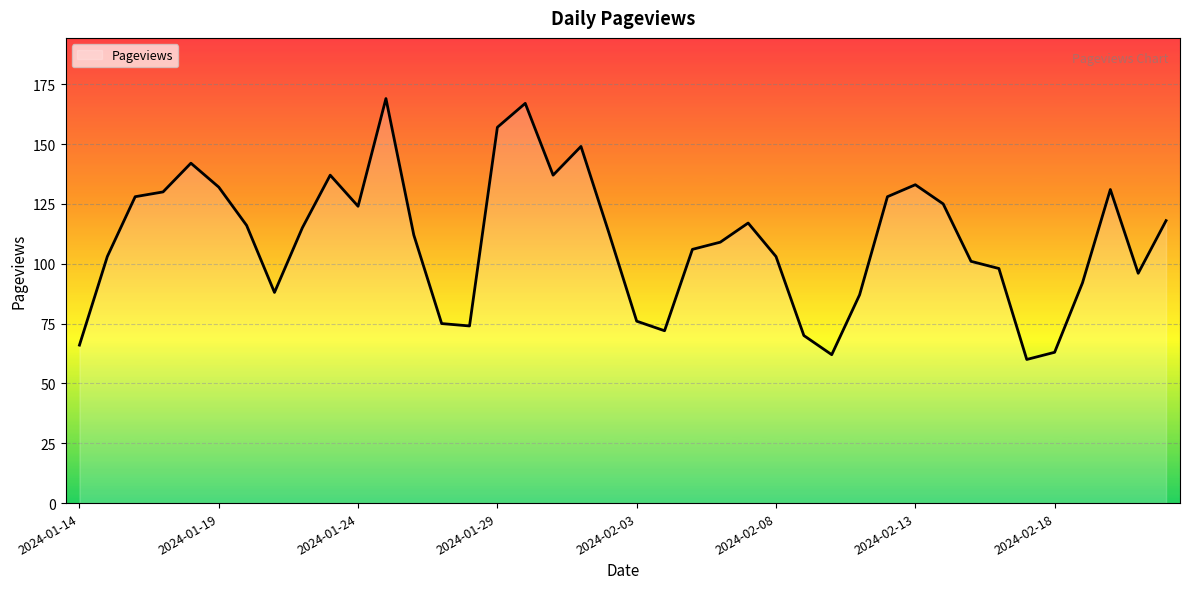

What is the greatest value displayed?

169